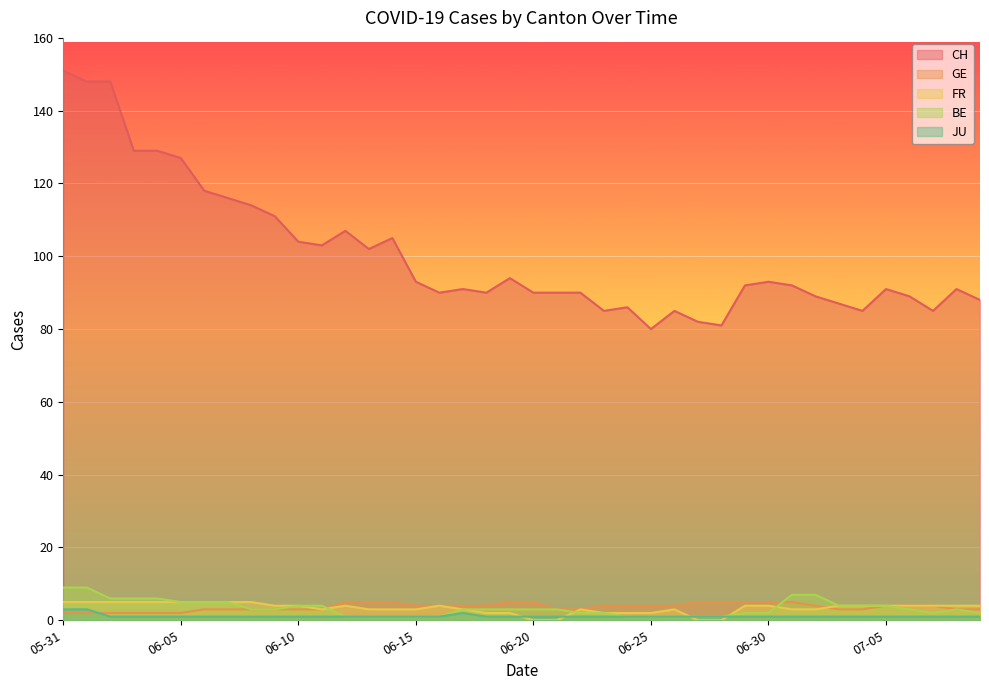

What is the total value across all series at 2020-06-27?

89